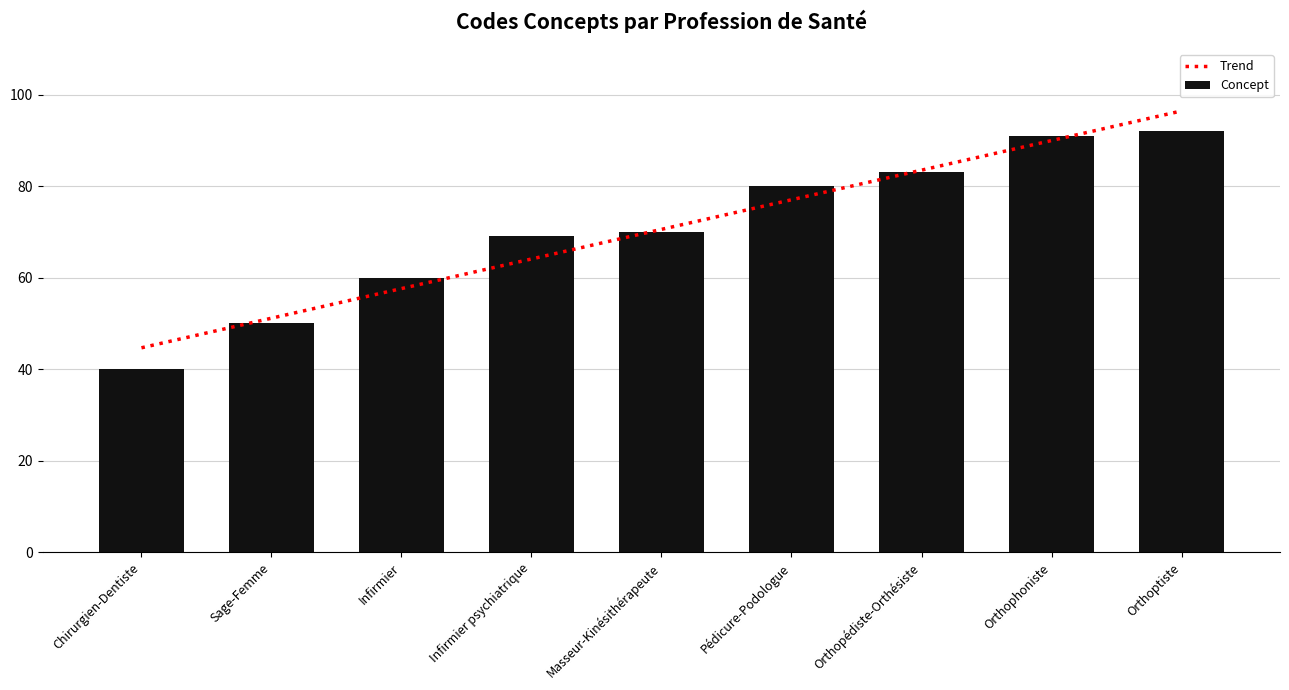

At which label is the value closest to 66?

Infirmier psychiatrique